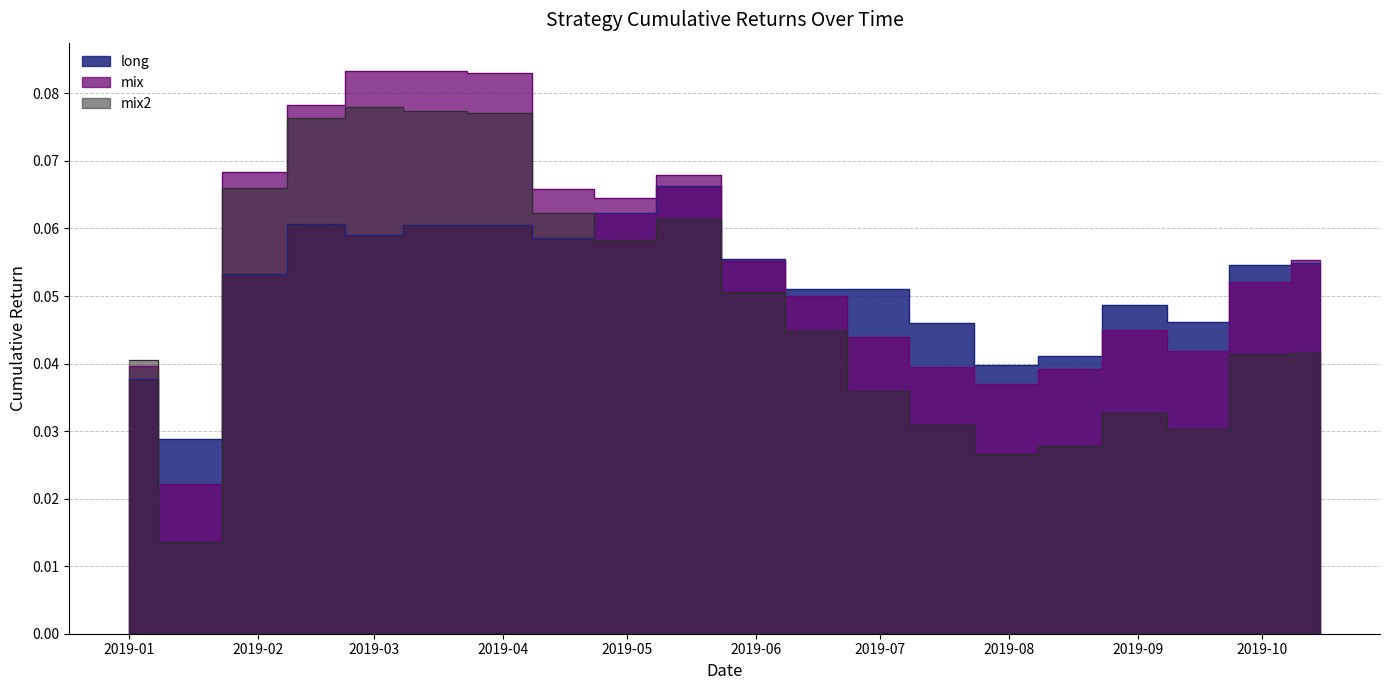

What is the sum of all long values?

1.0